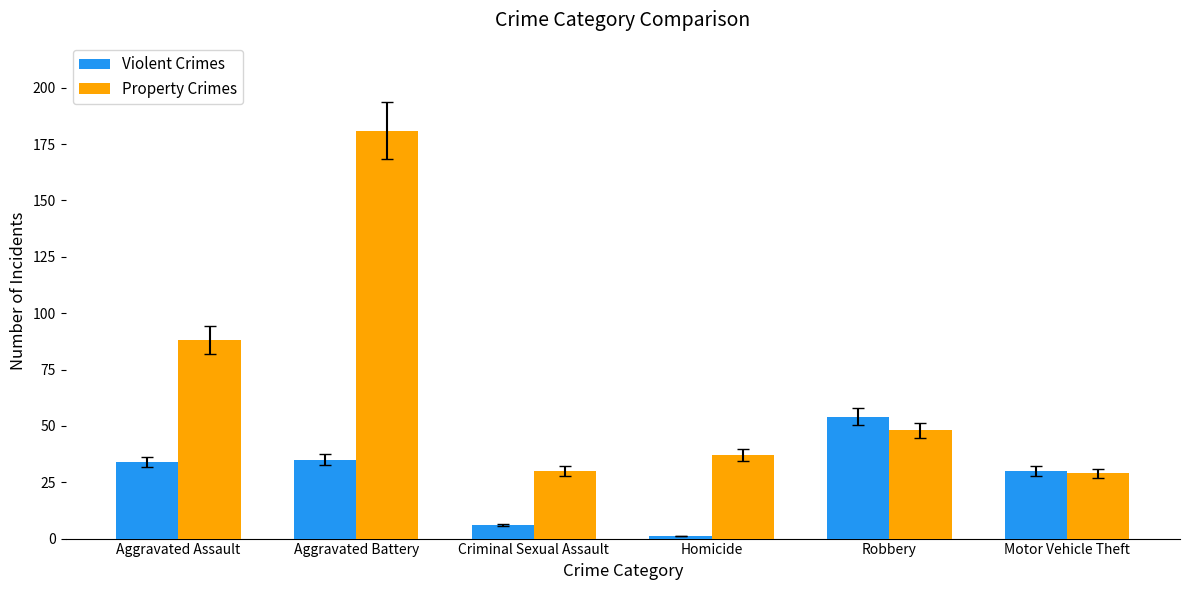

List the series in order of their overall mean, lowest first.

Violent Crimes, Property Crimes